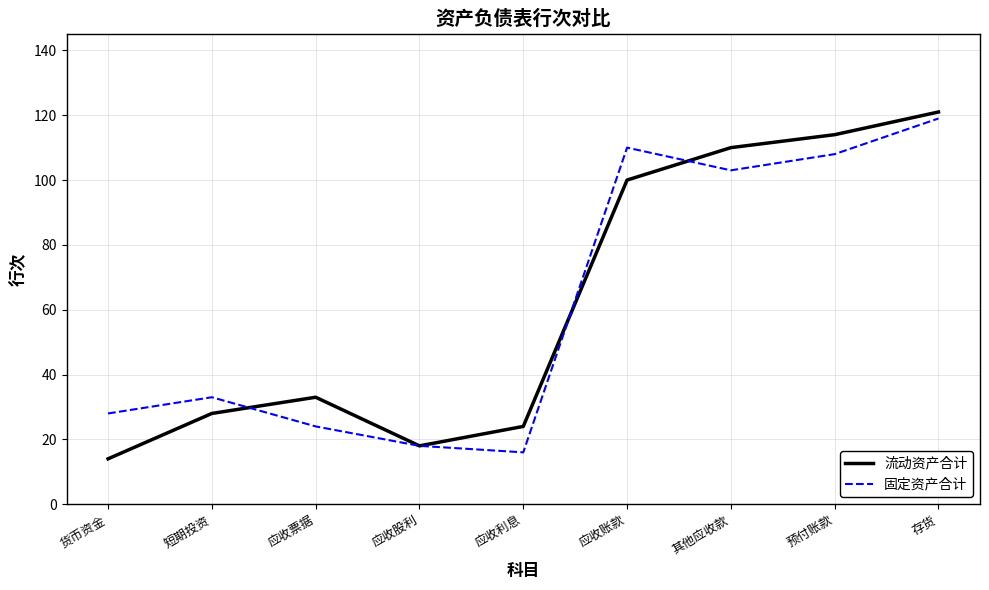

What is the approximate value of 流动资产合计 at 应收股利, to the nearest 10?

20